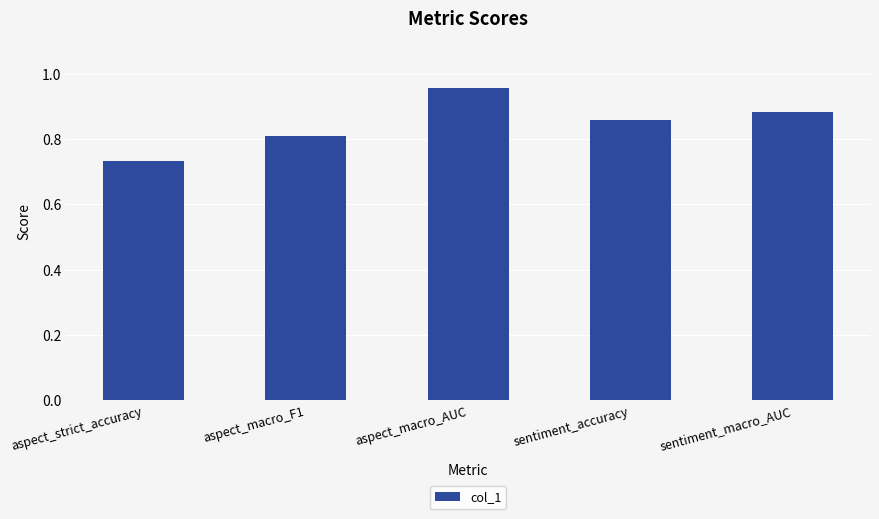

The chart shows a value of 1.0 at aspect_strict_accuracy. True or false?

False